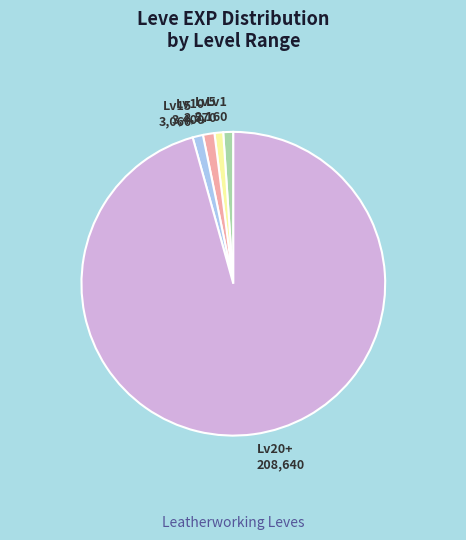

What is the majority slice?

Lv20+